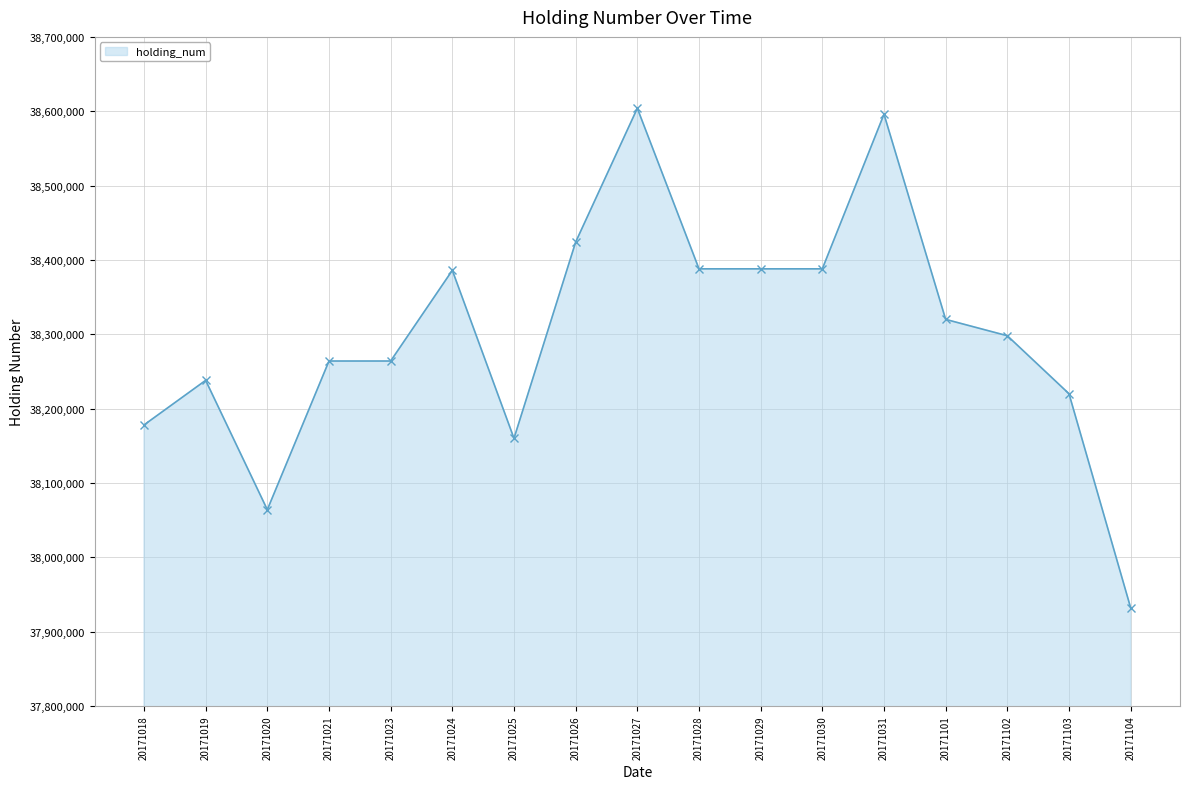

How many lines are shown in the chart?

1